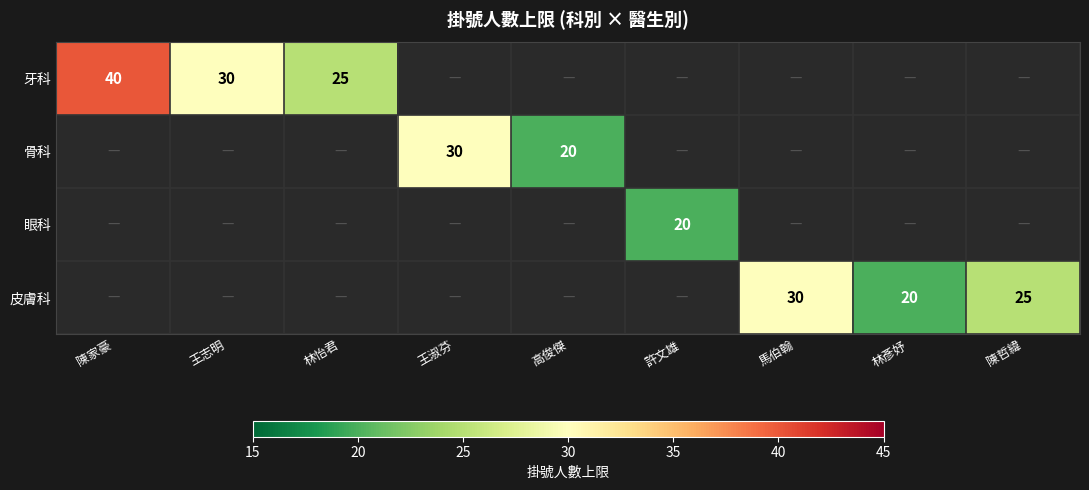

True or false: 皮膚科 has a value of 20 at 林彥妤.

True